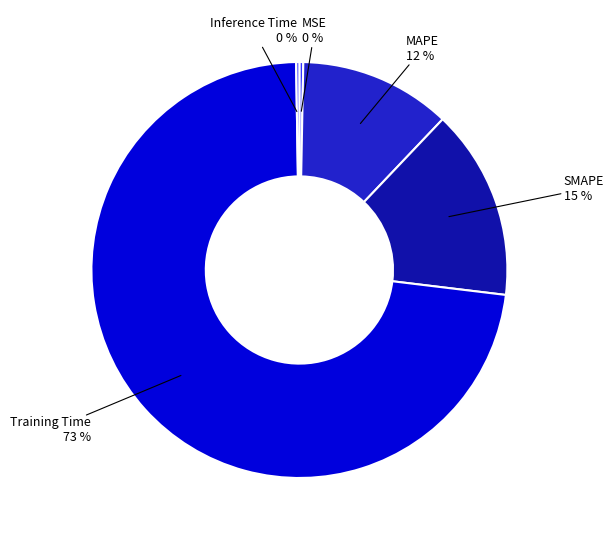

Does any single category account for the majority?

Yes